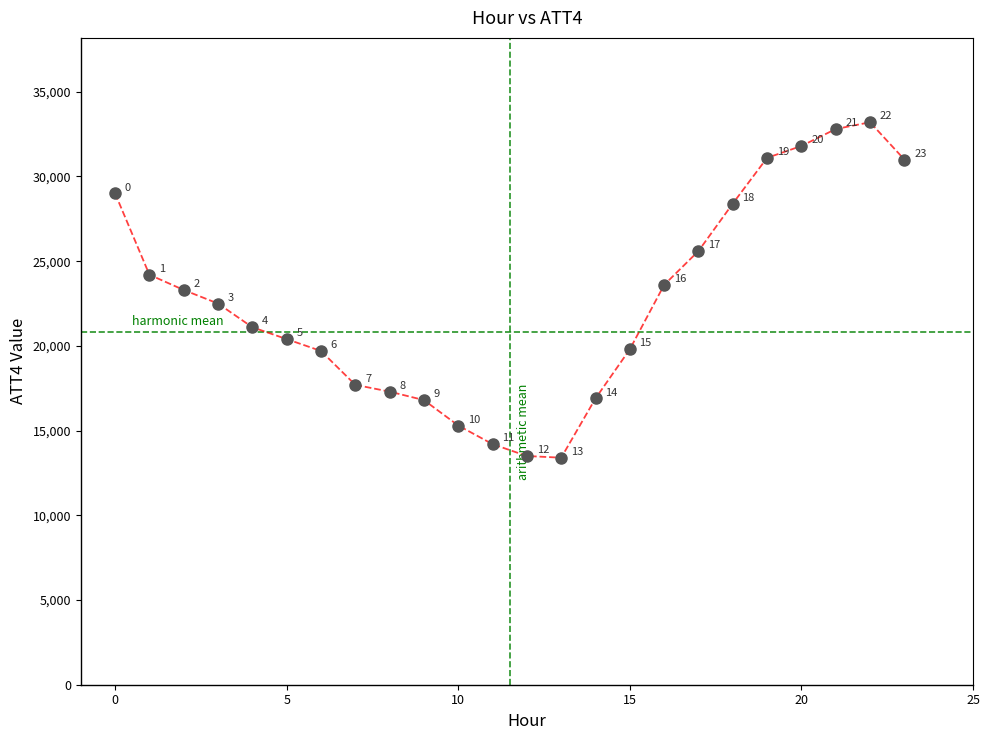

What Y value in the scatter plot is closest to 23300?

23300